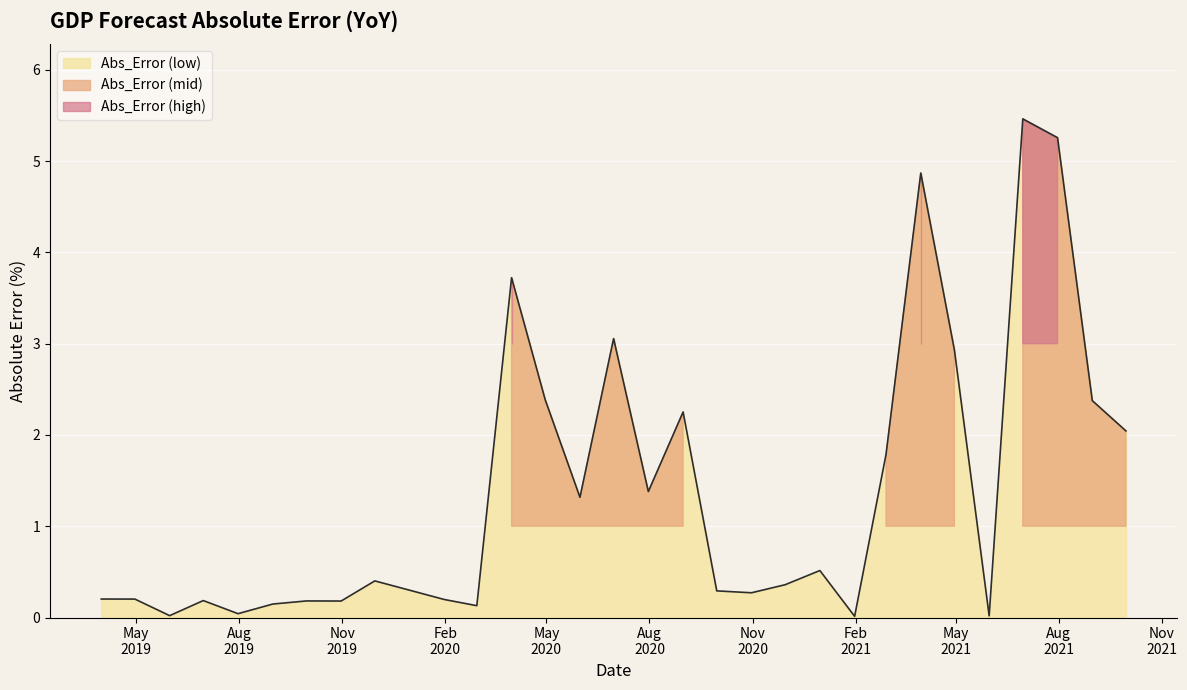

Does the chart display data point markers on the line(s)?

No